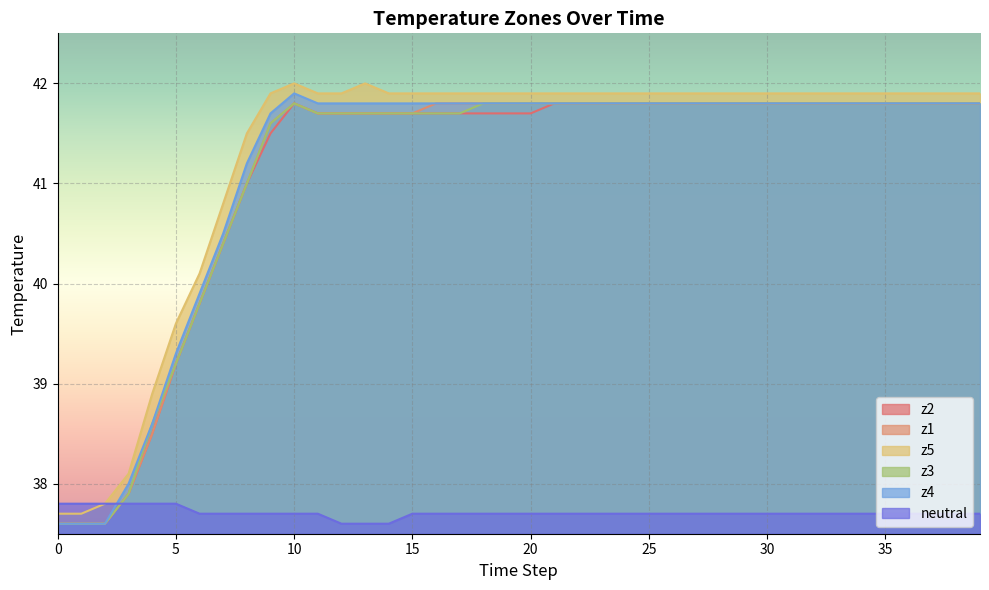

How many lines are shown in the chart?

6